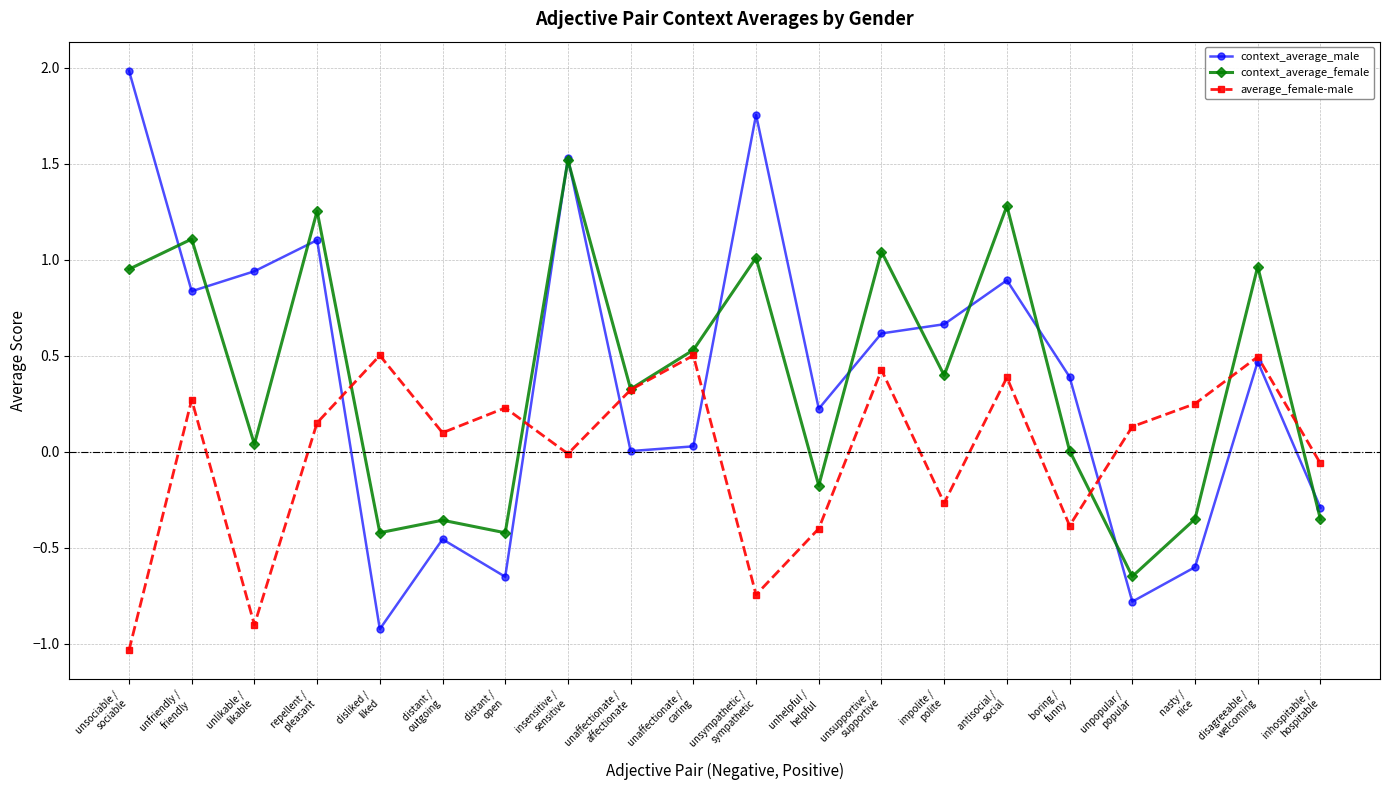

At which category does context_average_female reach its first local peak?

unfriendly /
friendly